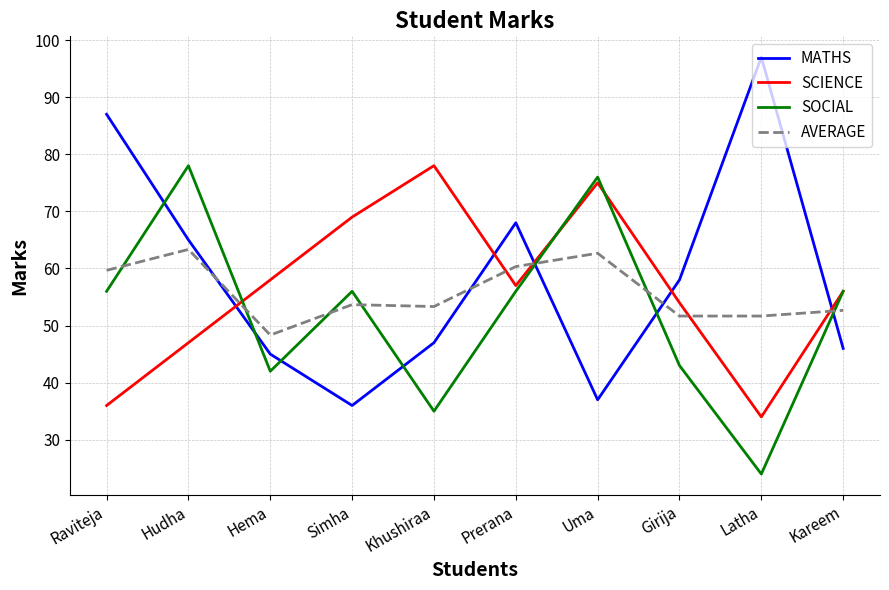

How many interior local peaks does the MATHS series have?

2